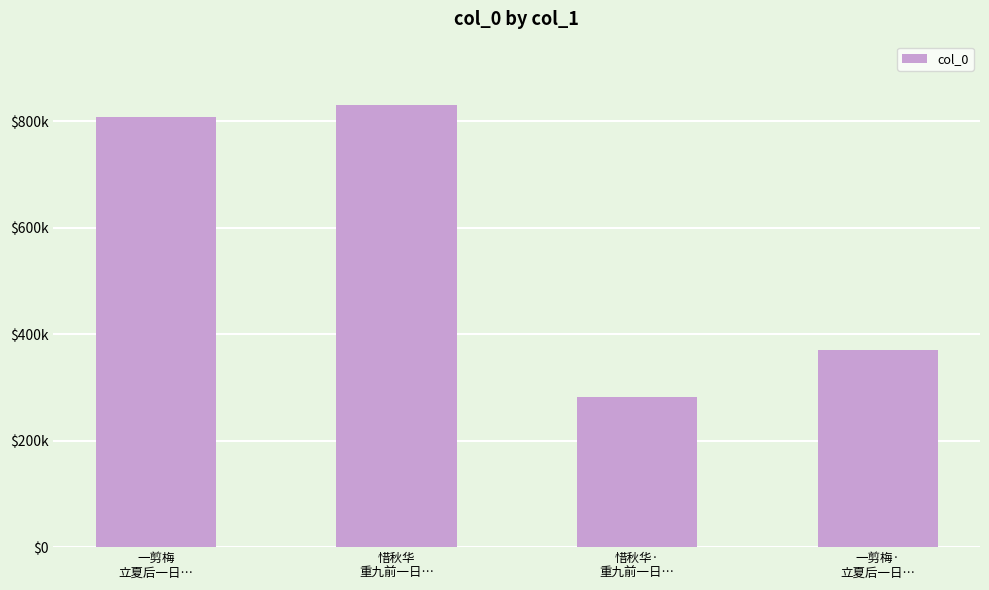

Does the chart contain any negative values?

No